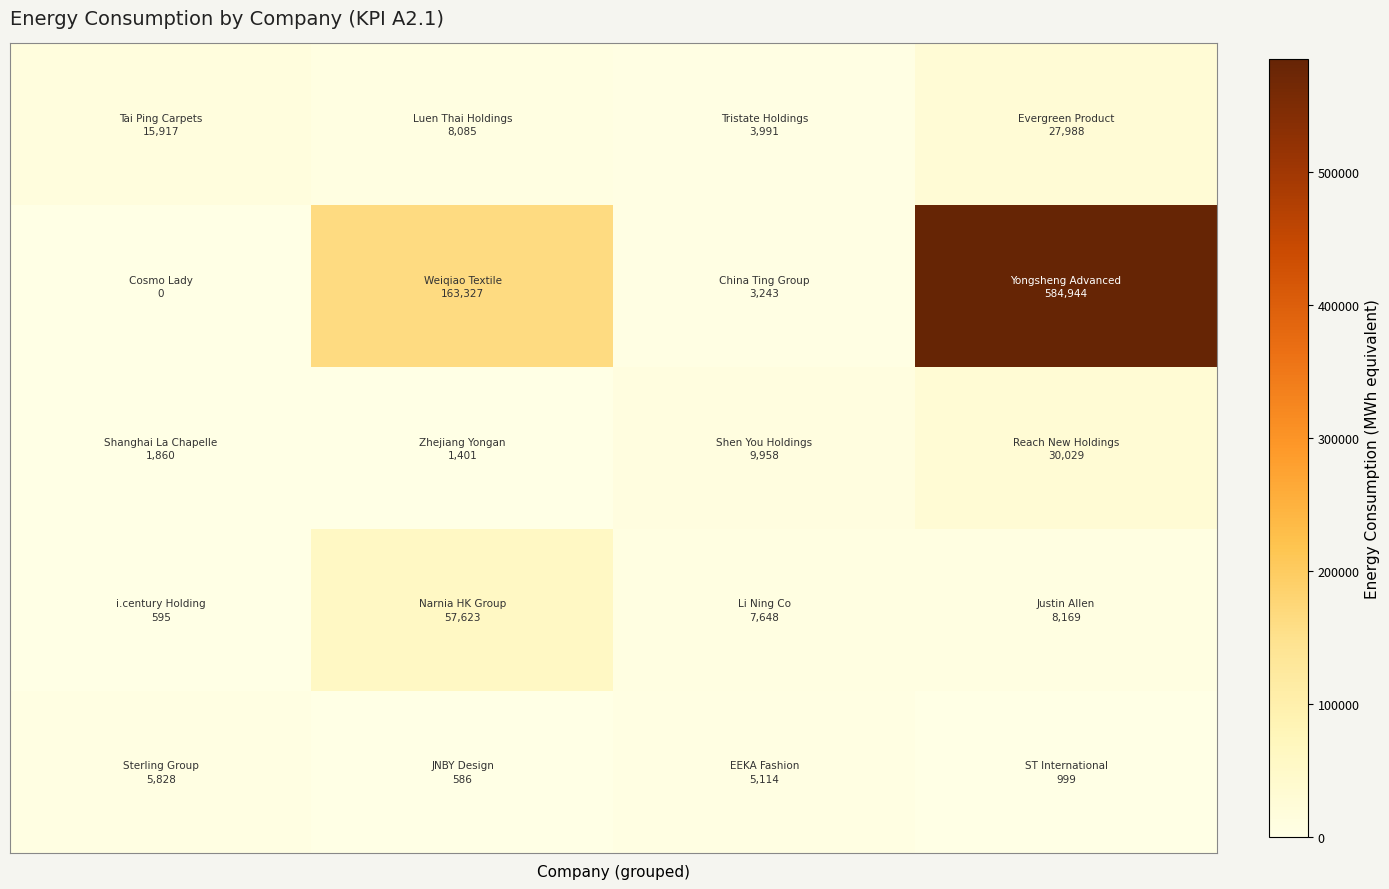

How many data points does each series have?

4